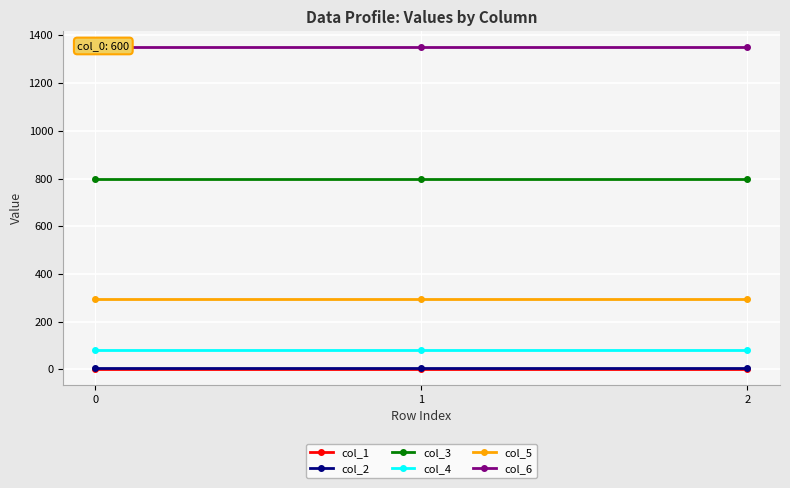

Reading left to right, extract all data points from this chart.

col_1: 2	2	2
col_2: 7	7	7
col_3: 800	800	800
col_4: 81	81	81
col_5: 295	295	295
col_6: 1350	1350	1350